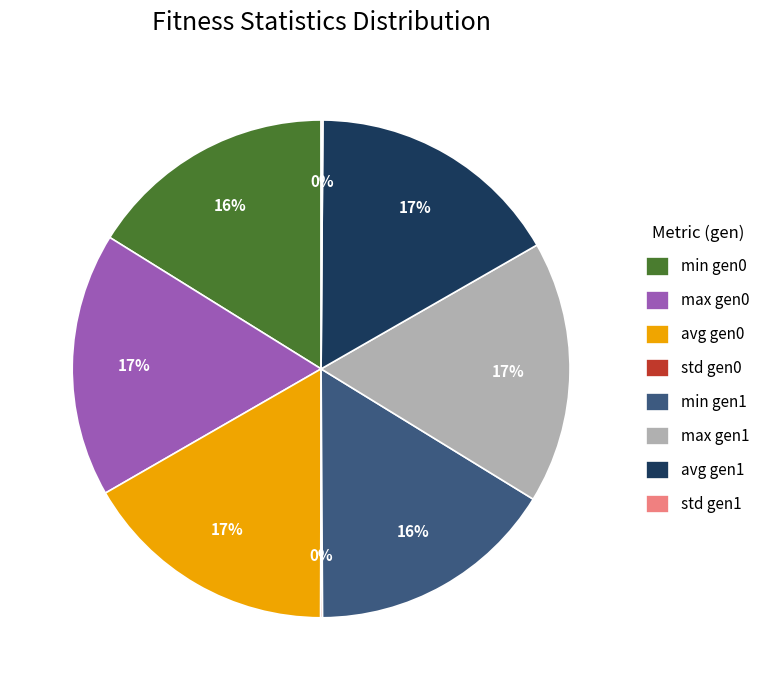

Is there any slice that represents more than half of the pie?

No